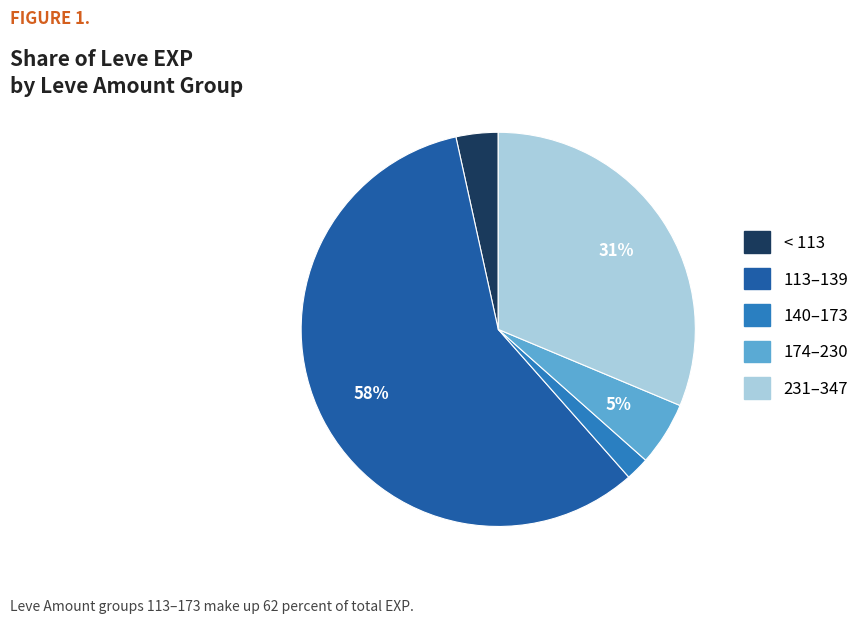

What is the largest slice in the pie chart?

113–139